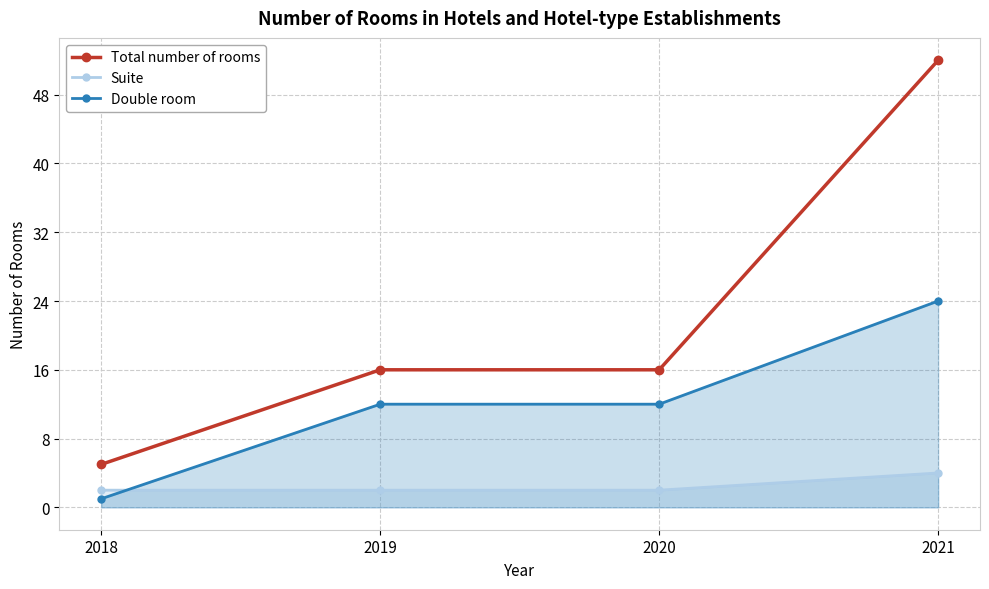

True or false: Total number of rooms has more than 0 interior local peaks.

False